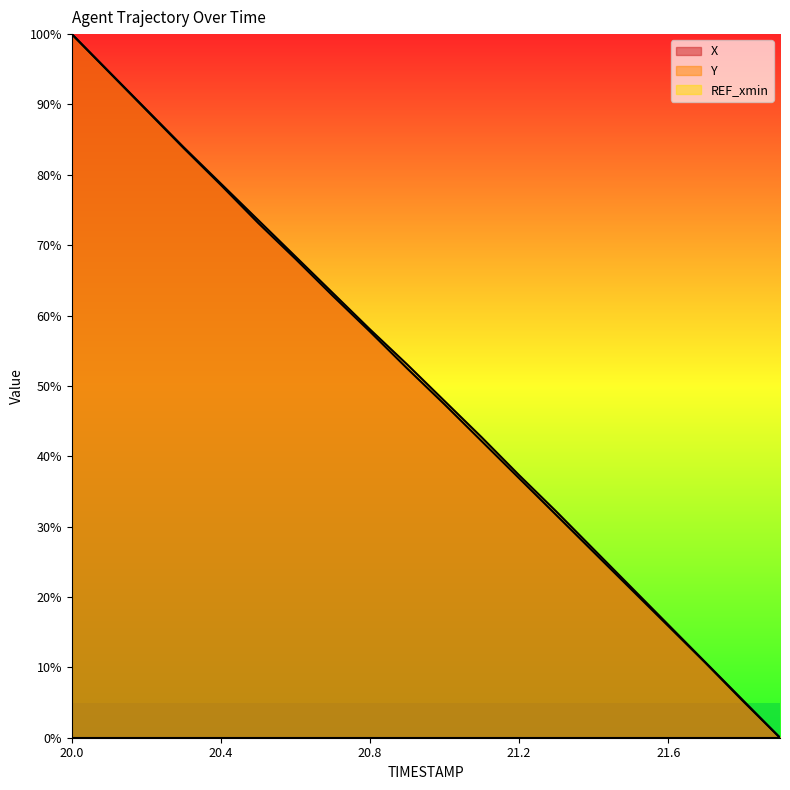

True or false: X and Y intersect in this chart.

False